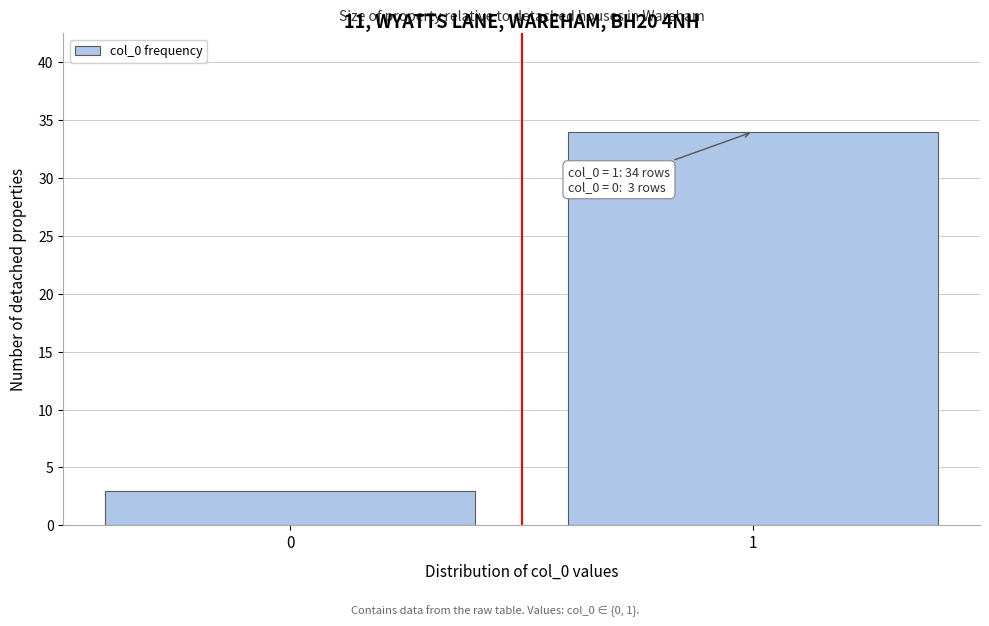

Reading right to left, transcribe all the data shown in this chart.

1=34	0=3